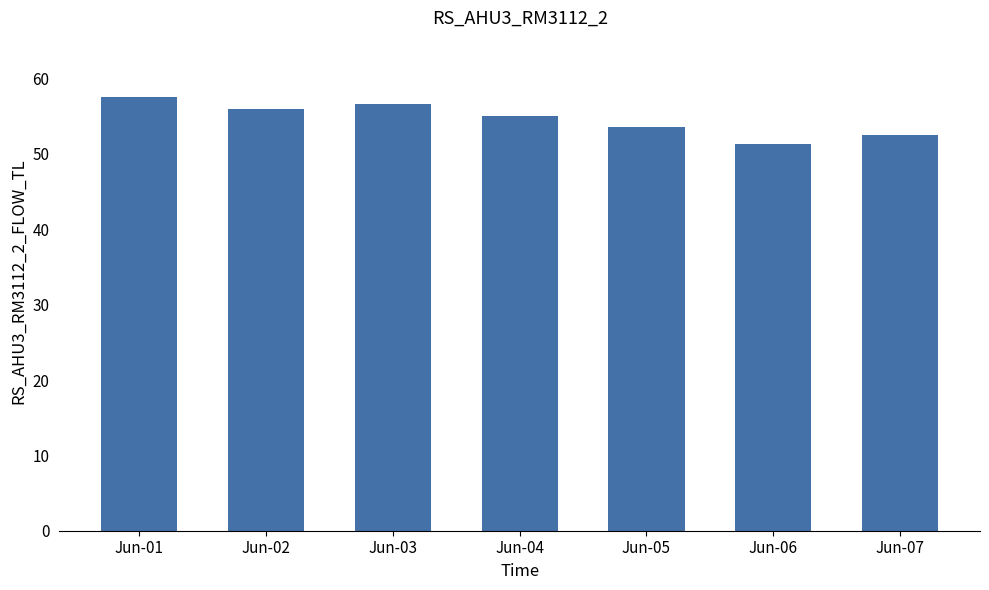

Approximately how many times larger is the value at Jun-01 compared to Jun-05?

1.1